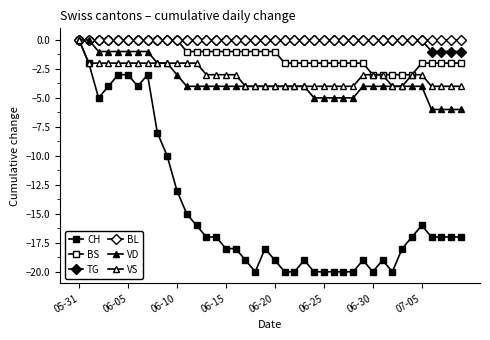

How many data points does each series have?

40